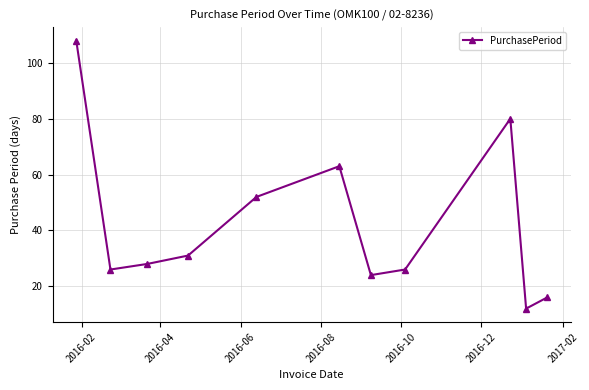

How many interior local peaks (higher than both neighbors) does the data have?

2